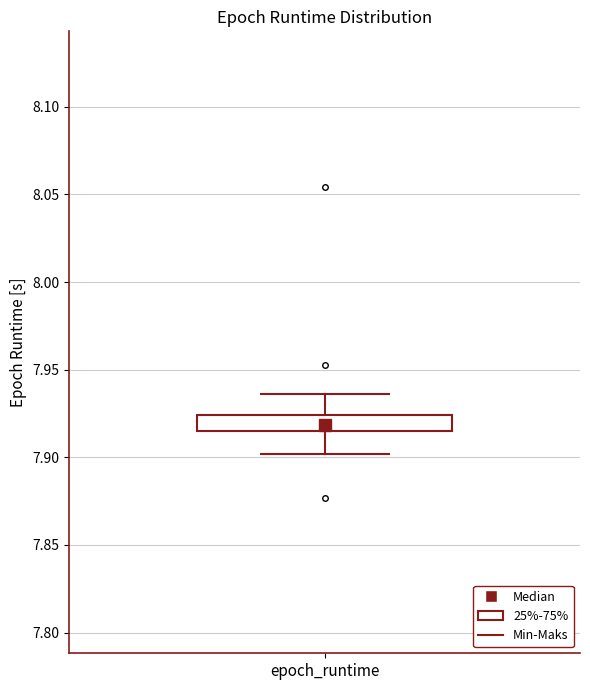

Read this box plot against the y-axis: the position of the median line, the range covered by the box, and the ends of both whiskers. The values are not printed on the chart, so give them approximately, as read against the axis.

median 7.920, box 7.915 to 7.925, whiskers 7.900 to 7.935